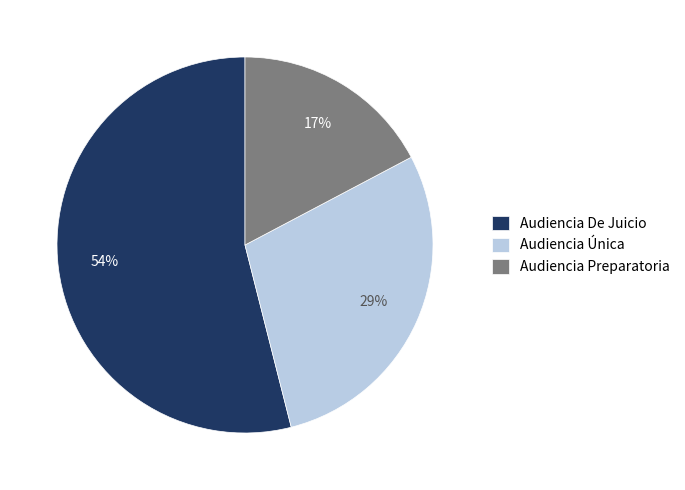

Combined, do Audiencia Única and Audiencia De Juicio account for over 50%?

Yes